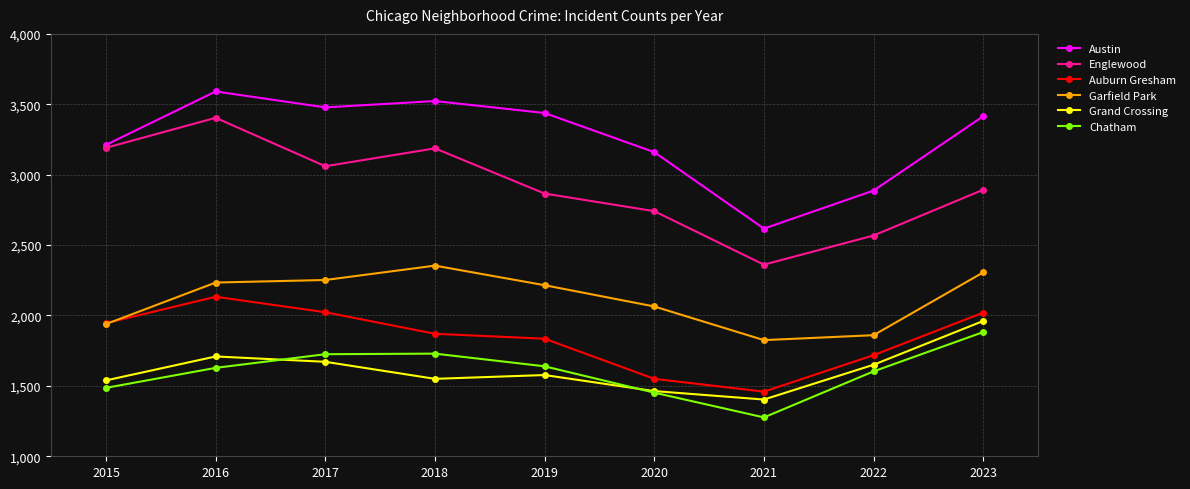

At which label does Austin reach its peak?

2016